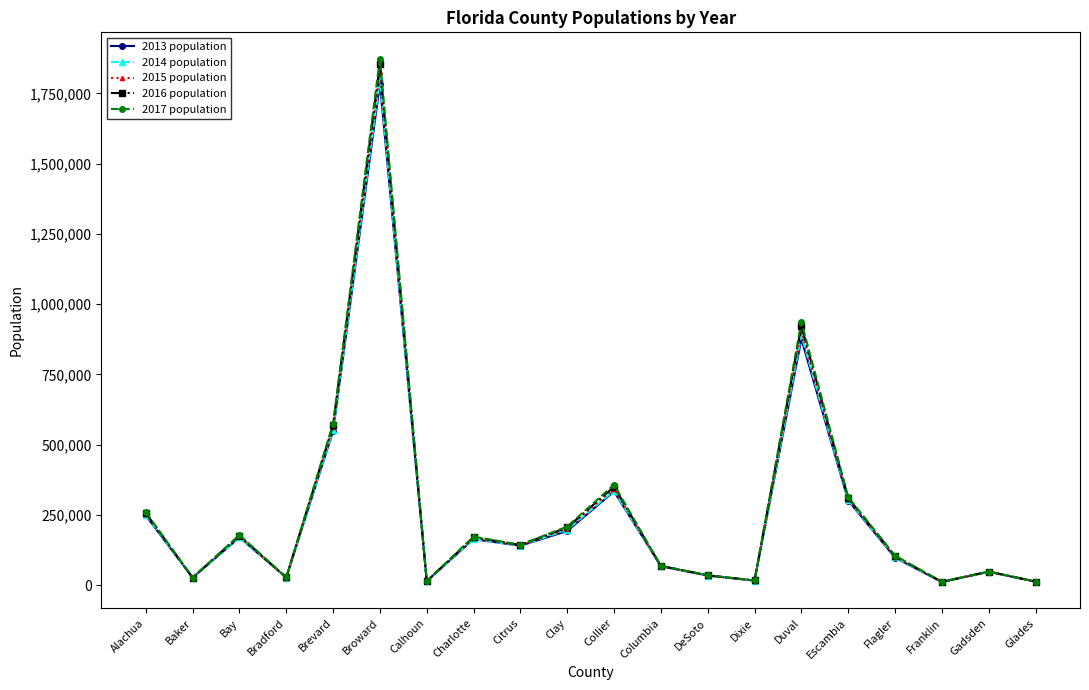

How many intersections are there between 2016 population and 2014 population?

4